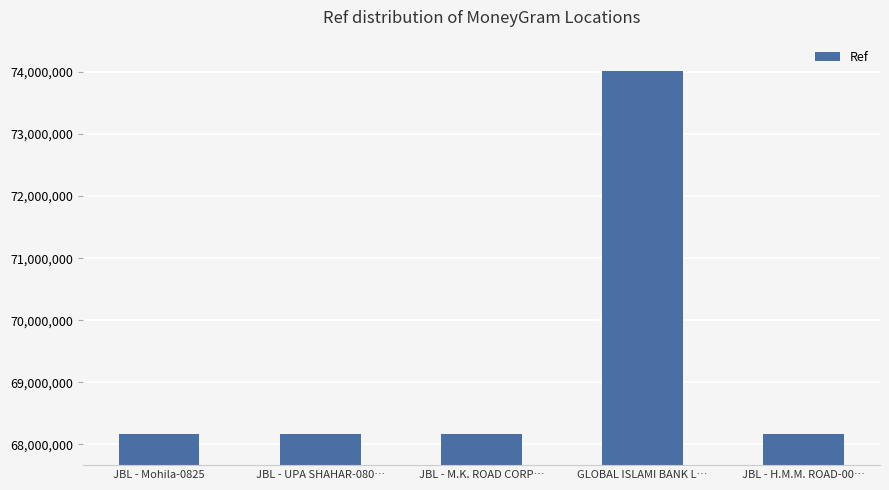

The chart shows a value of 74021154 at GLOBAL ISLAMI BANK L…. True or false?

True